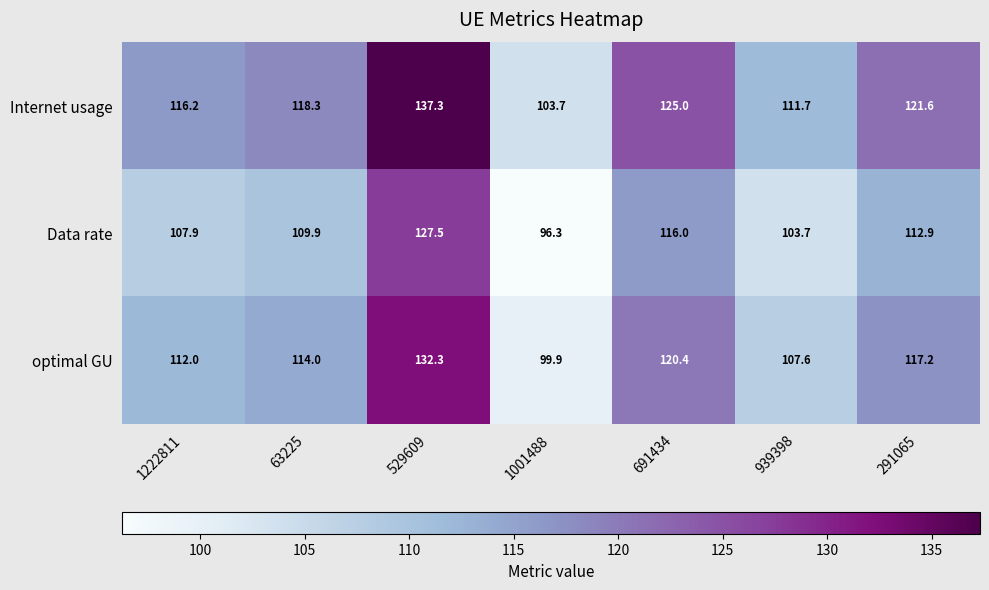

What is the difference between the Internet usage values at 291065 and 1001488?

17.9